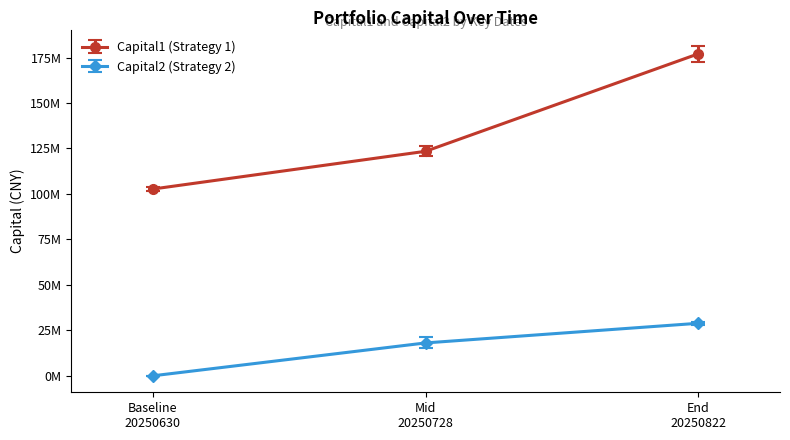

At which category is the sum across all series the highest?

End
20250822